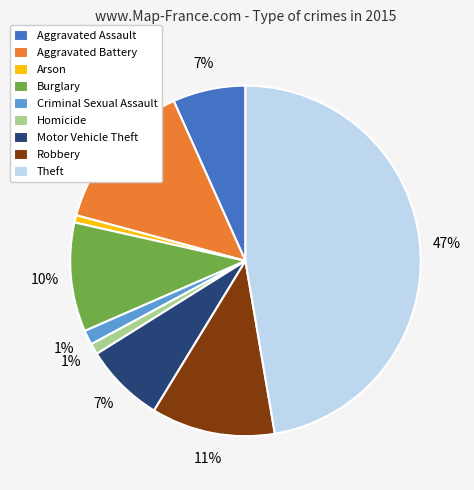

Count the number of slices in the pie.

9